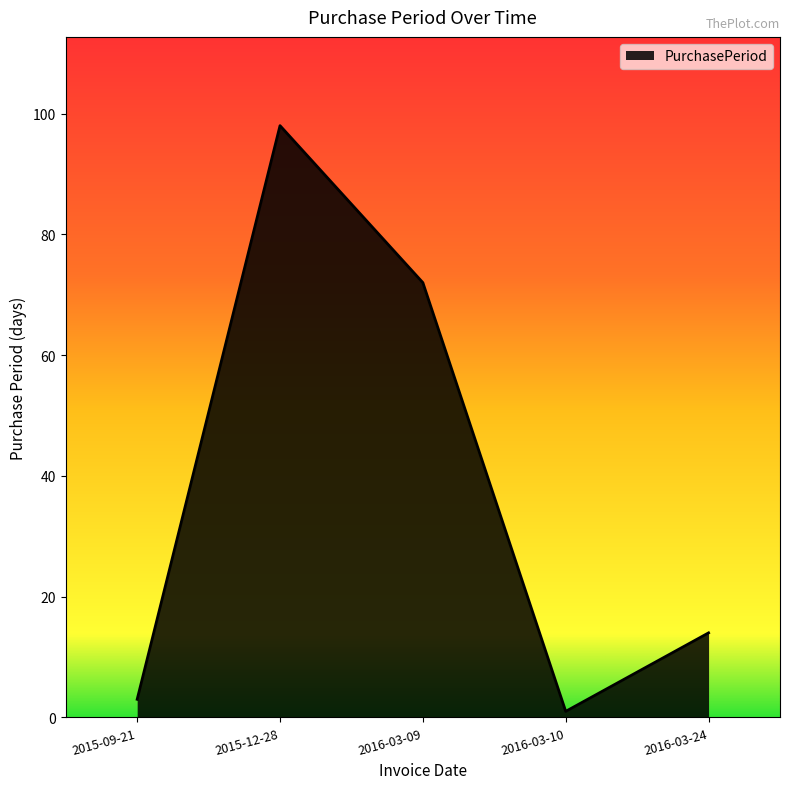

What is the sum of all values?

188